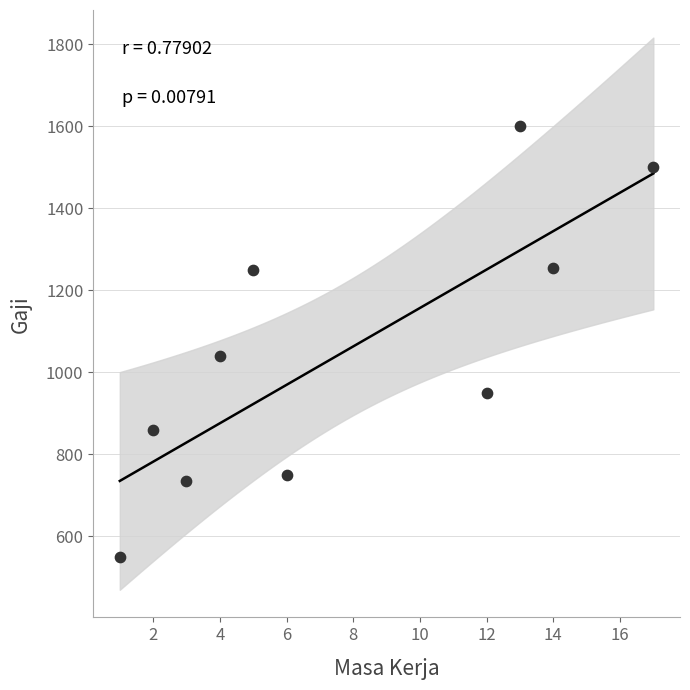

What Y value in the scatter plot is closest to 1075?

1040